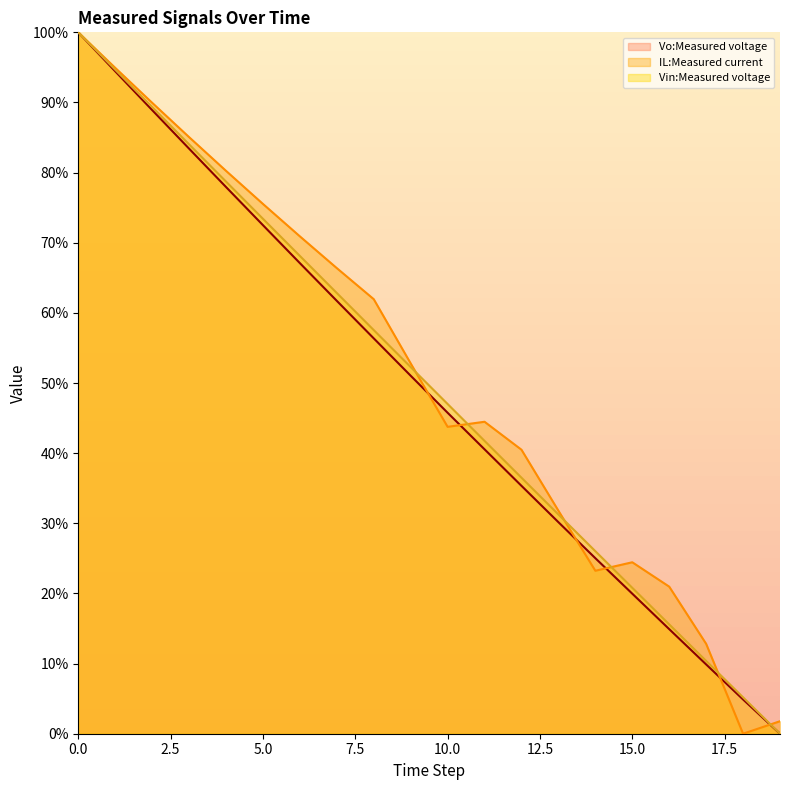

Where is the first local minimum for IL:Measured current?

10